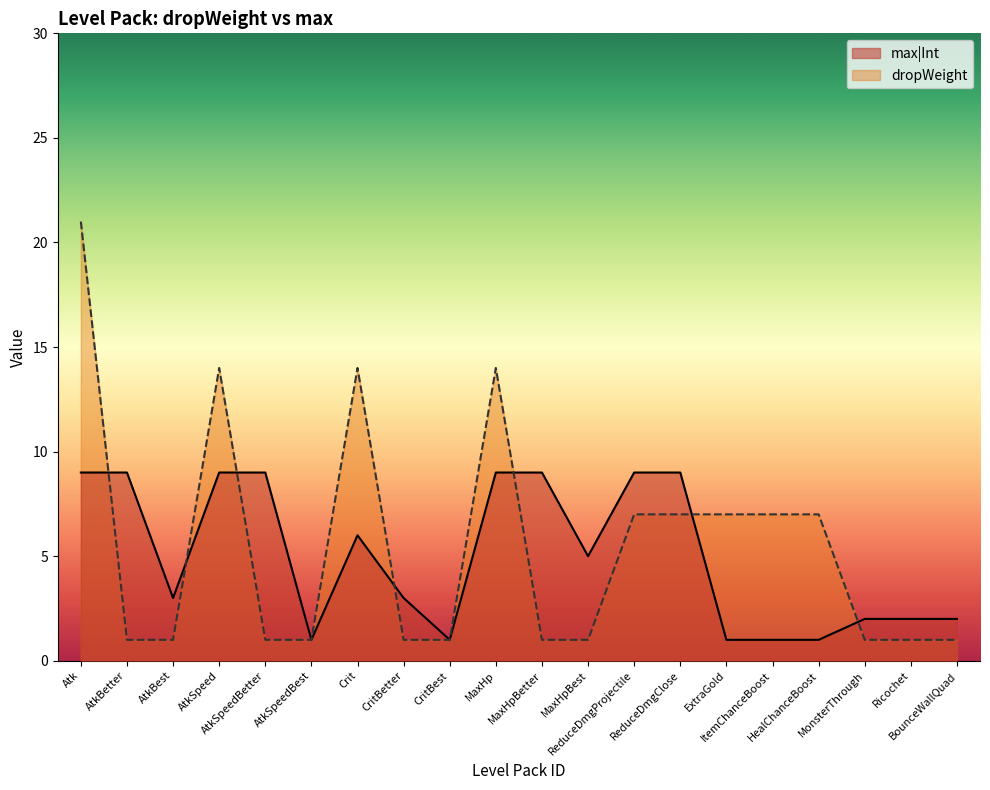

At how many categories does at least one series exceed 8?

9